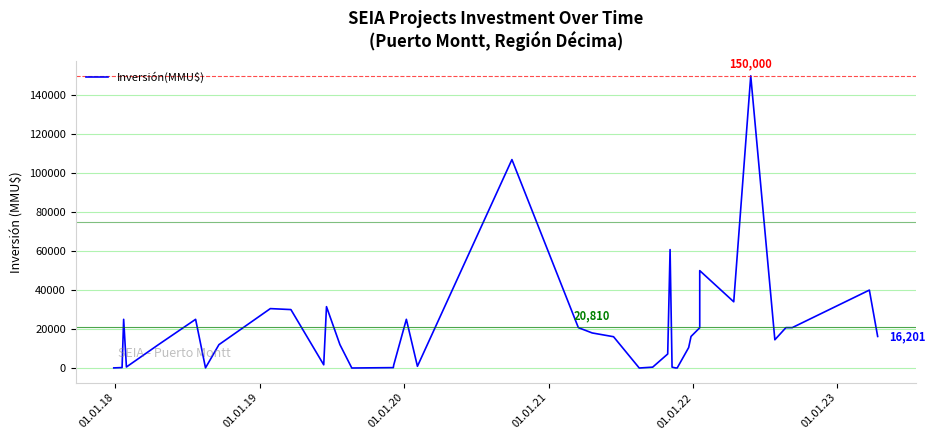

What is the difference between the maximum and minimum values?

150000